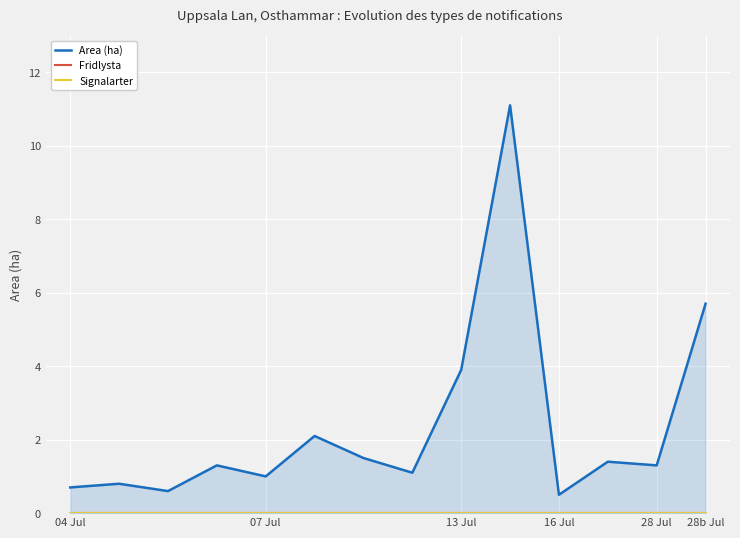

What is the sum of all Area (ha) values?

33.0